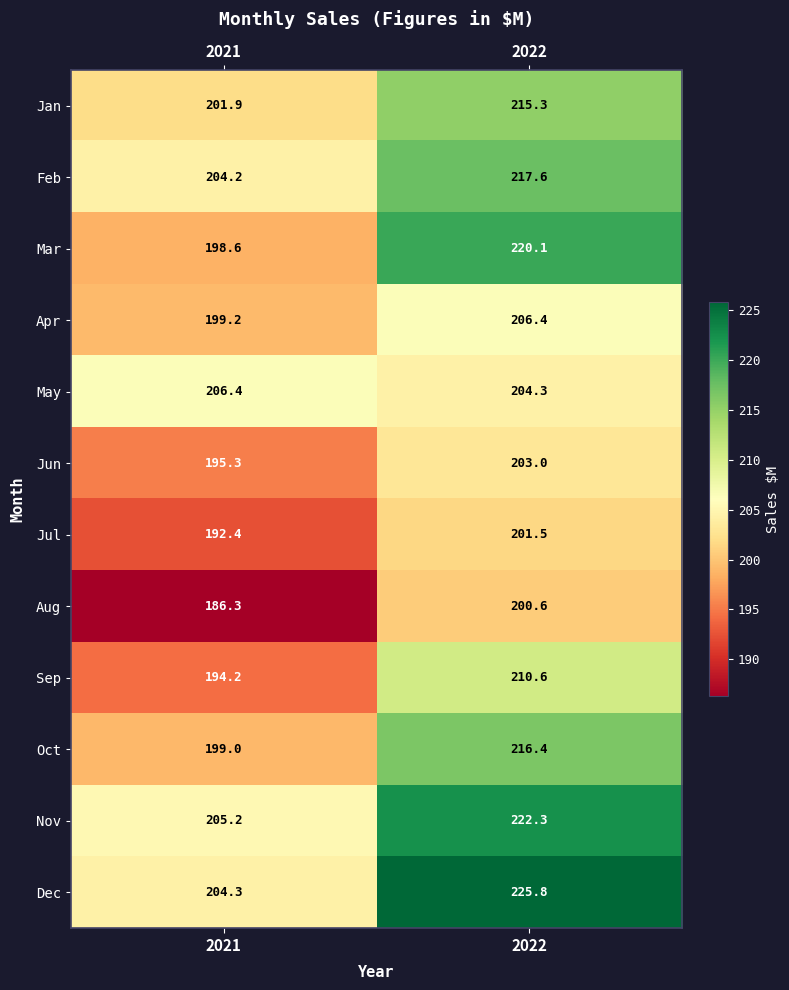

Reading left to right, list all the values displayed in this chart.

Jan: 2021=201.9	2022=215.3
Feb: 2021=204.2	2022=217.6
Mar: 2021=198.6	2022=220.1
Apr: 2021=199.2	2022=206.4
May: 2021=206.4	2022=204.3
Jun: 2021=195.3	2022=203.0
Jul: 2021=192.4	2022=201.5
Aug: 2021=186.3	2022=200.6
Sep: 2021=194.2	2022=210.6
Oct: 2021=199.0	2022=216.4
Nov: 2021=205.2	2022=222.3
Dec: 2021=204.3	2022=225.8